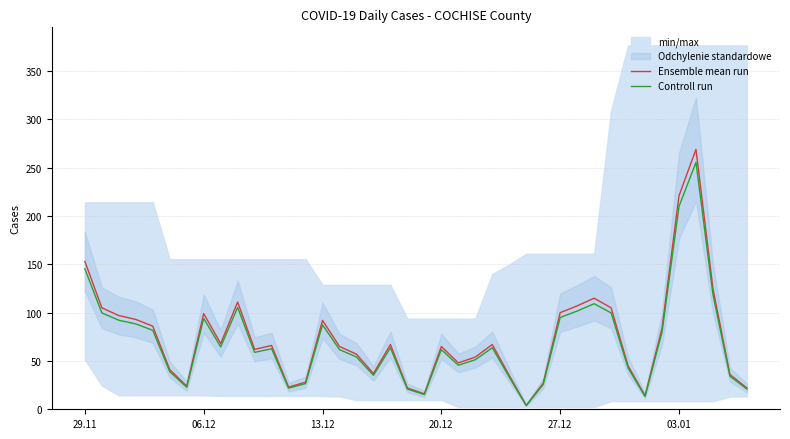

The value of Ensemble mean run at 03.01 is 221.0. True or false?

True